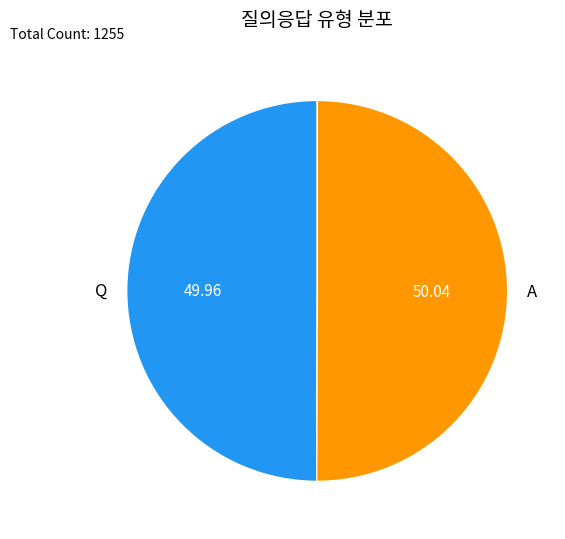

Is the sum of A and Q greater than half?

Yes